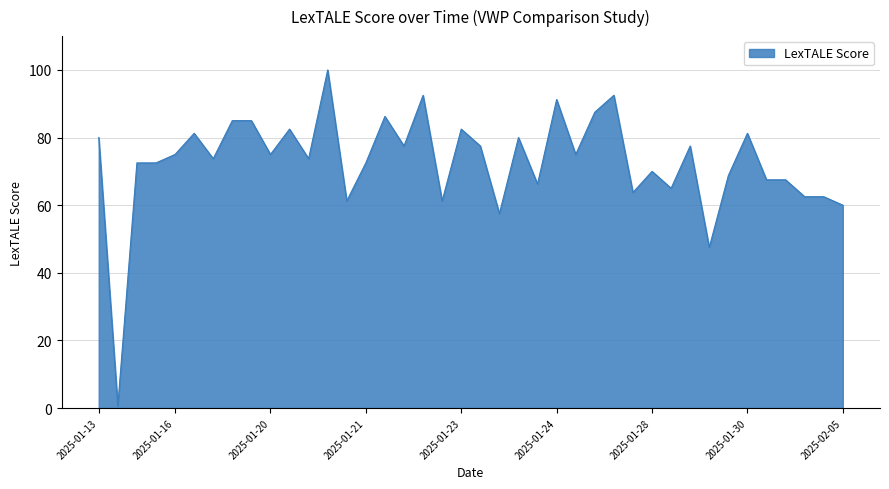

What is the difference between the maximum and minimum values?

99.4